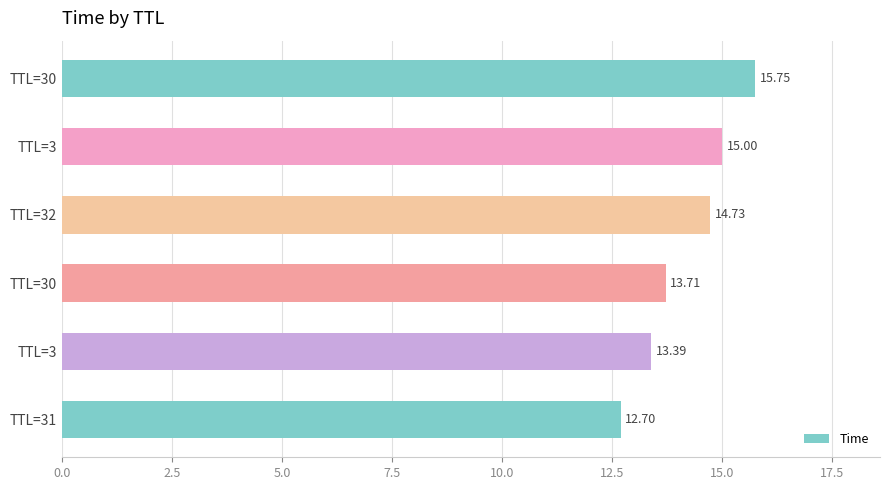

How many bars are there in total?

6